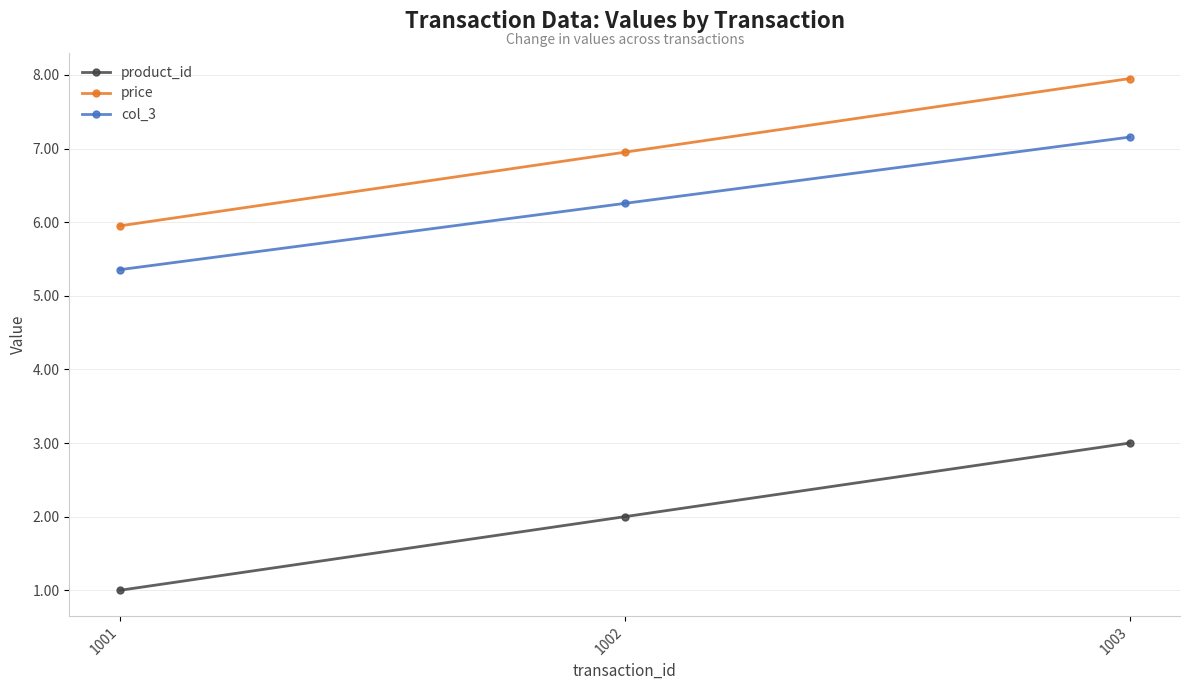

At which category is the sum across all series the highest?

1003